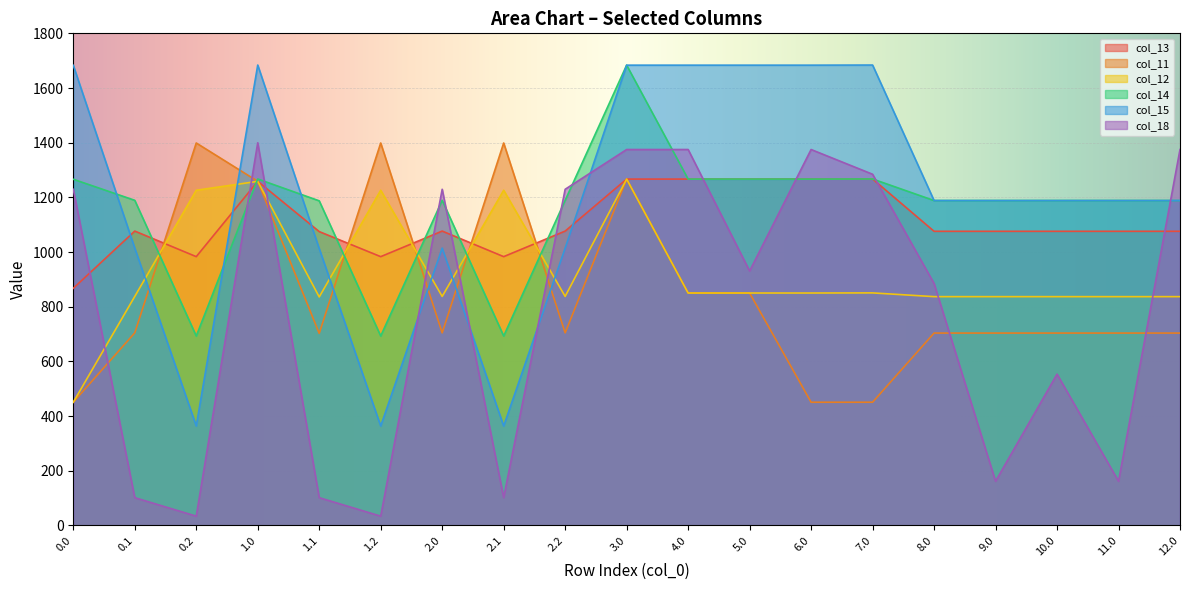

What is the greatest value displayed?

1684.0